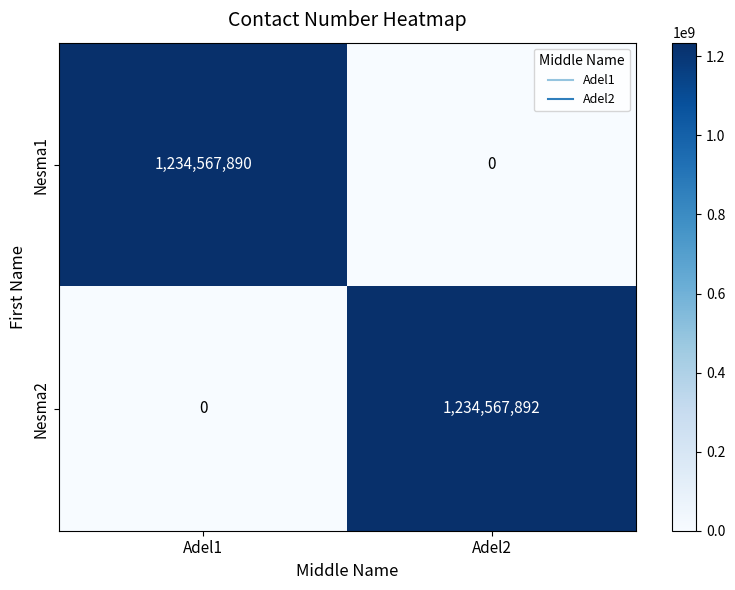

At Adel1, list the series in order from smallest to largest.

Nesma2, Nesma1